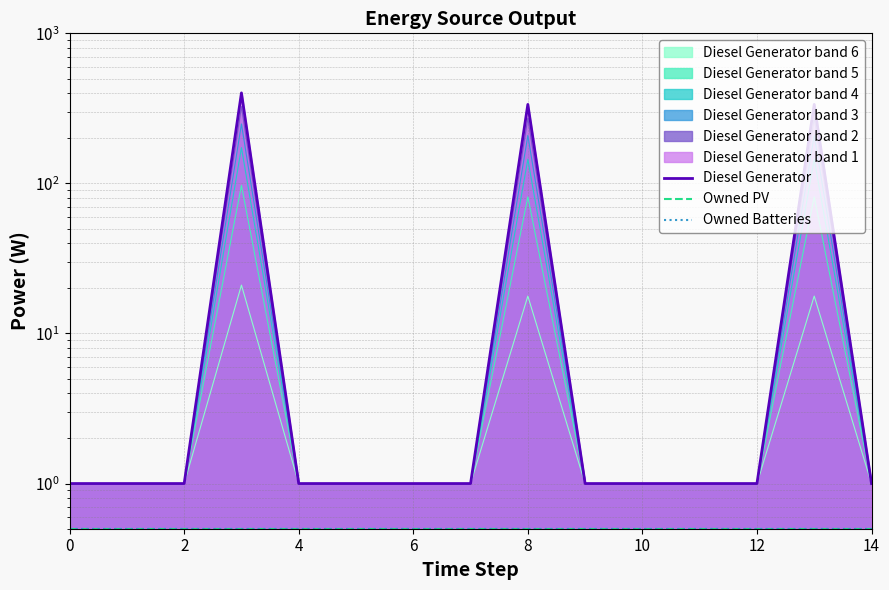

The value of Owned PV at 14 is 0.5. True or false?

True